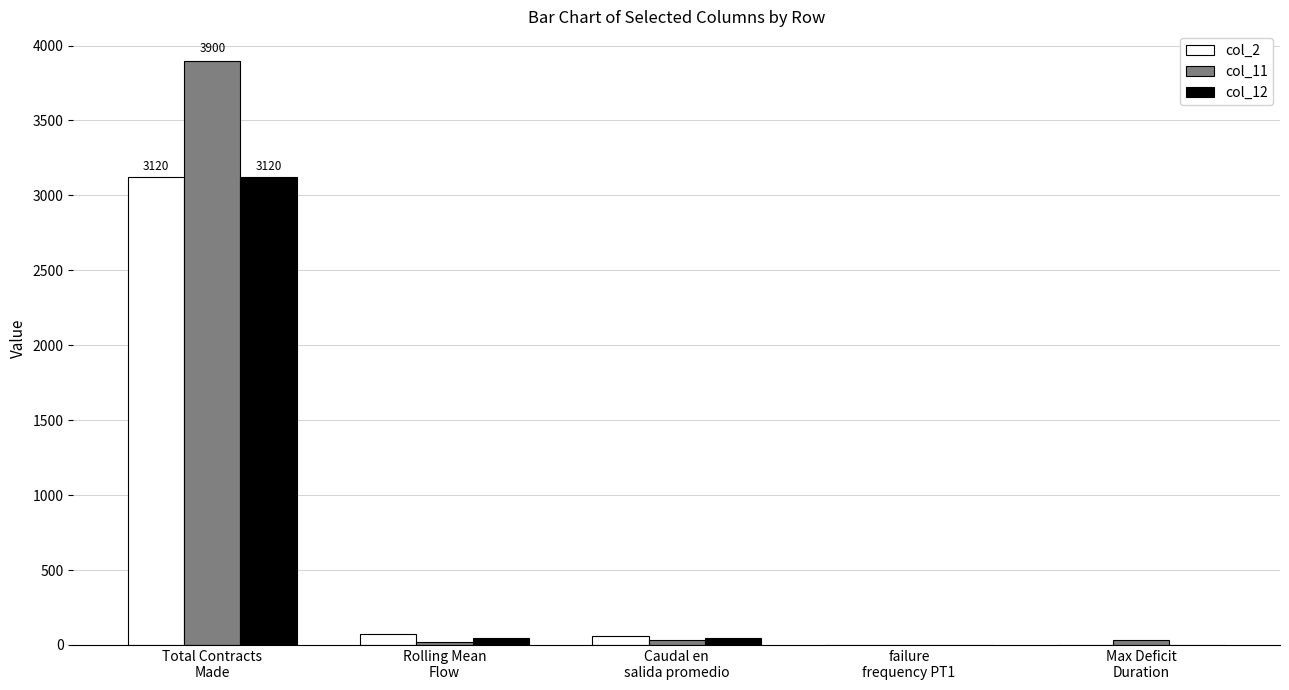

Which series has the widest spread of values?

col_11